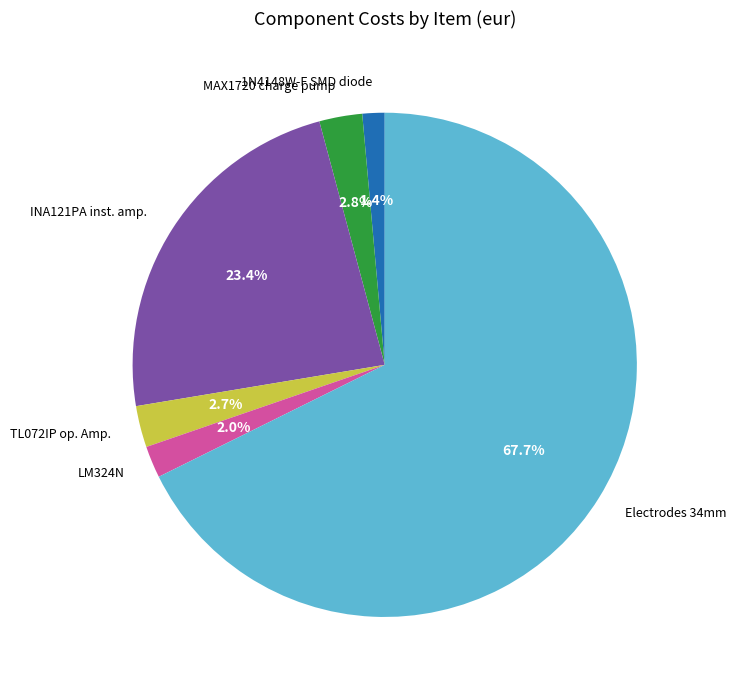

Which has a higher value, LM324N or TL072IP op. Amp.?

TL072IP op. Amp.